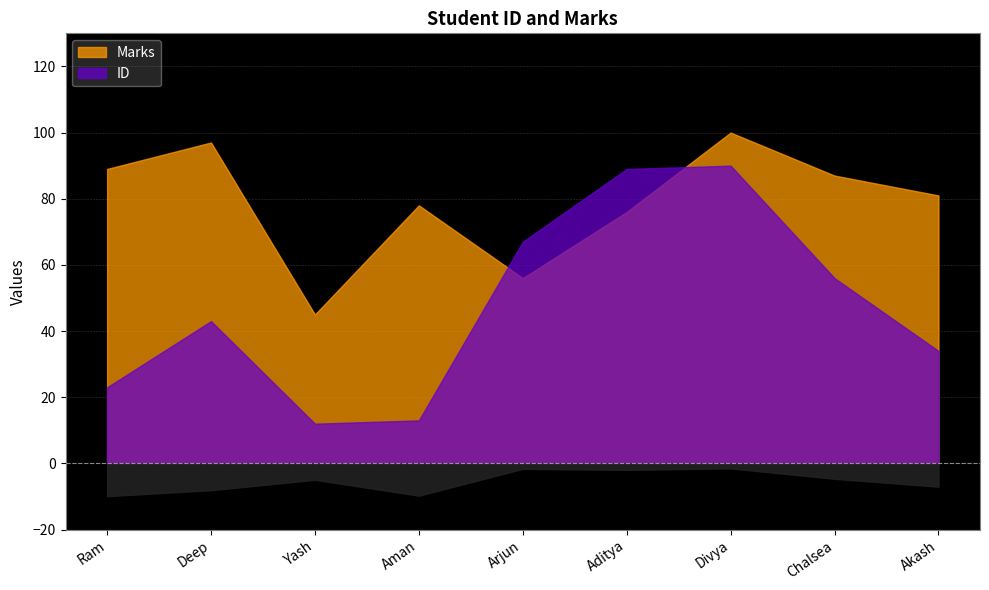

Is it true that ID equals 44 at Aditya?

False